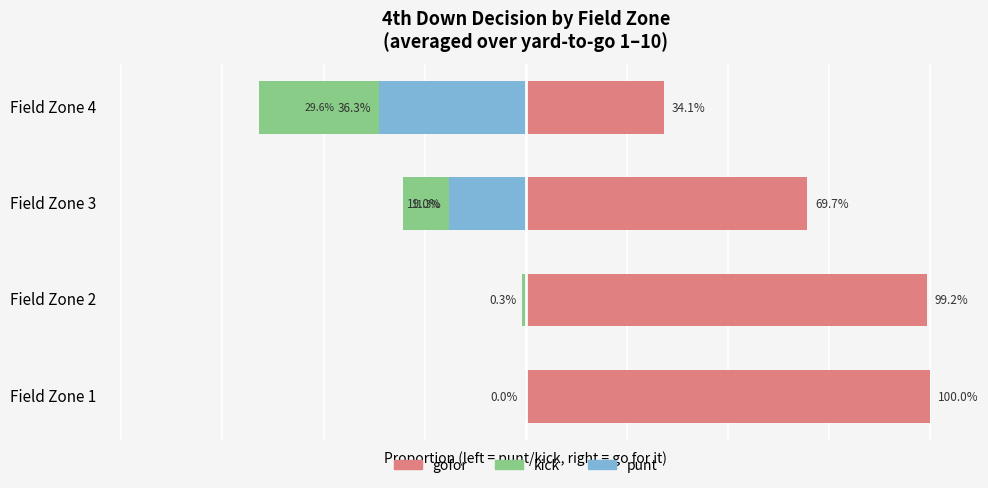

Count the number of categories in the chart.

4